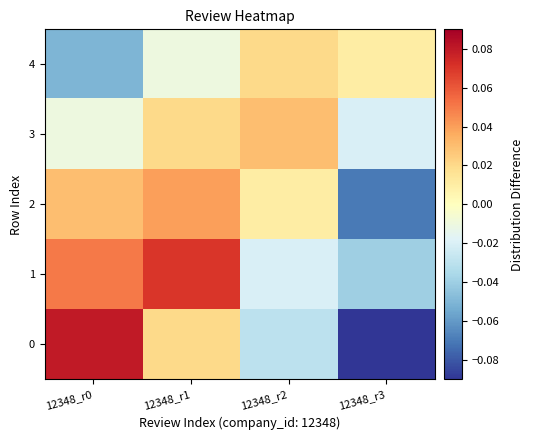

At 12348_r0, list the series in order from smallest to largest.

4, 3, 2, 1, 0